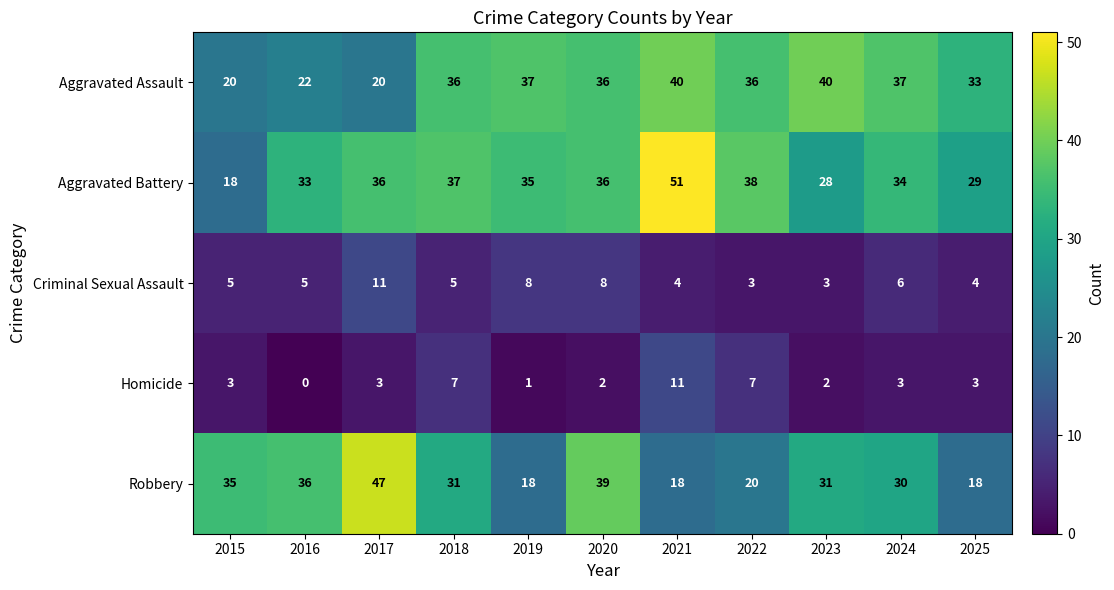

Between 2018 and 2023, which series saw the biggest shift?

Aggravated Battery